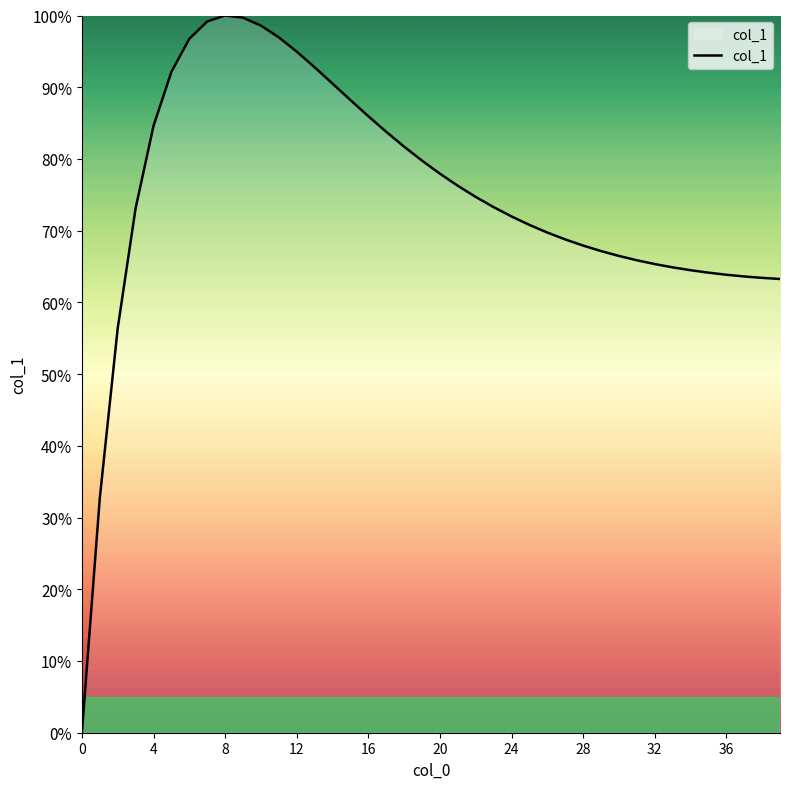

What is the difference between the maximum and minimum values?

100.0